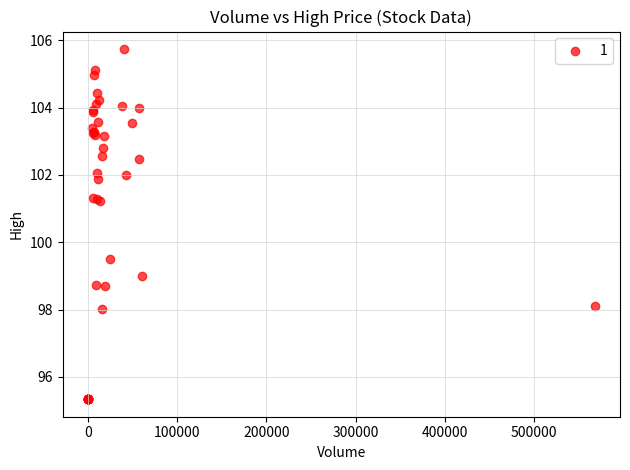

What Y value in the scatter plot is closest to 100?

99.5